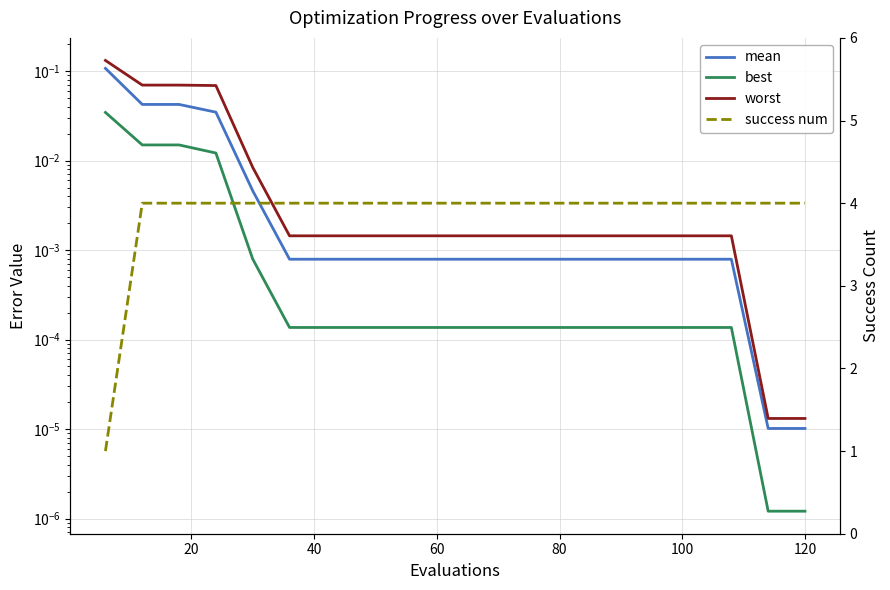

What are all the series names shown in the legend?

mean, best, worst, success num